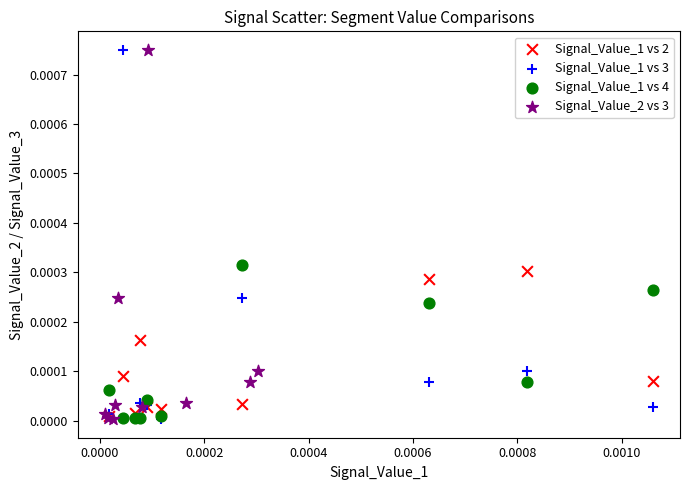

What are all the series names shown in the legend?

Signal_Value_1 vs 2, Signal_Value_1 vs 3, Signal_Value_1 vs 4, Signal_Value_2 vs 3